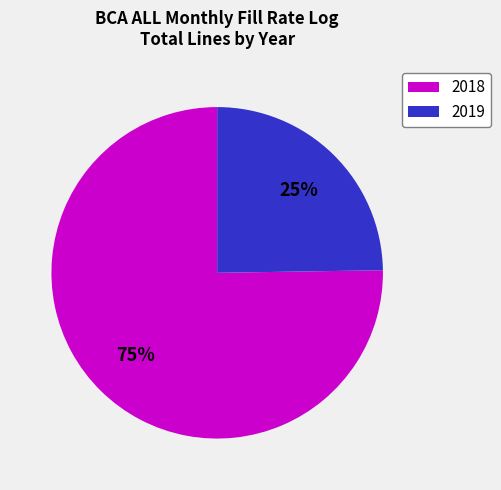

To the nearest percent, what is the difference between the largest and smallest slice percentages?

50%